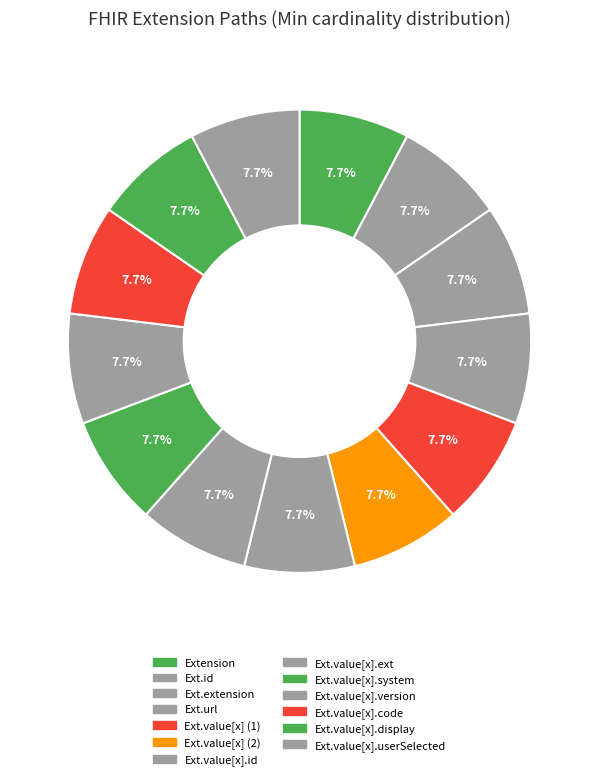

How many segments does this pie chart have?

13